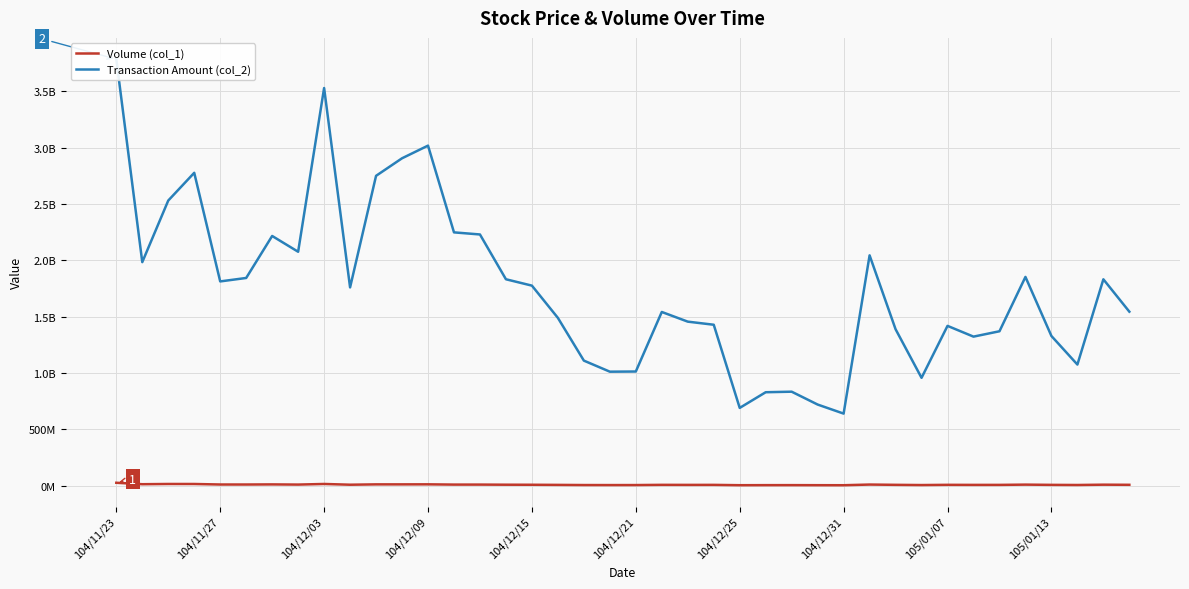

What position from the left is 105/01/13?

37